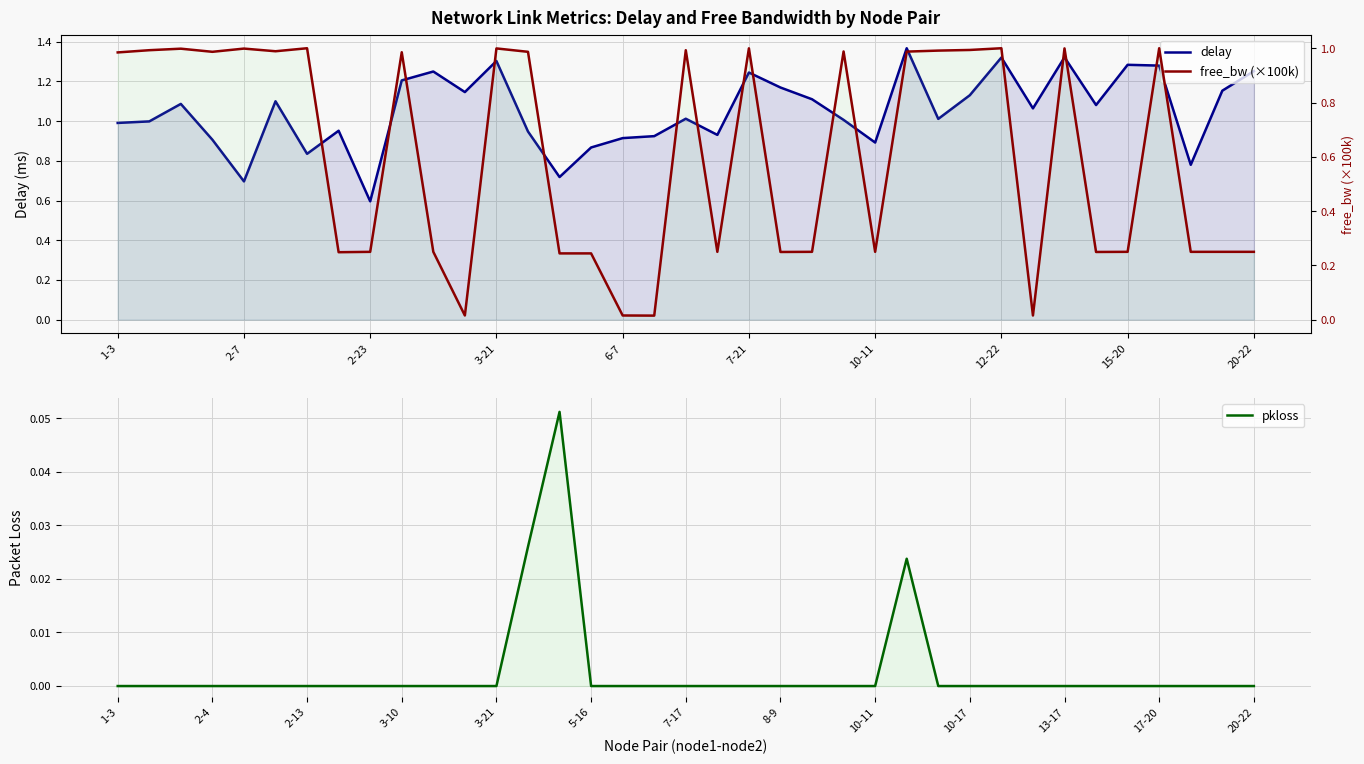

What is the value of the free_bw (×100k) point at the 37th from the left?

0.2